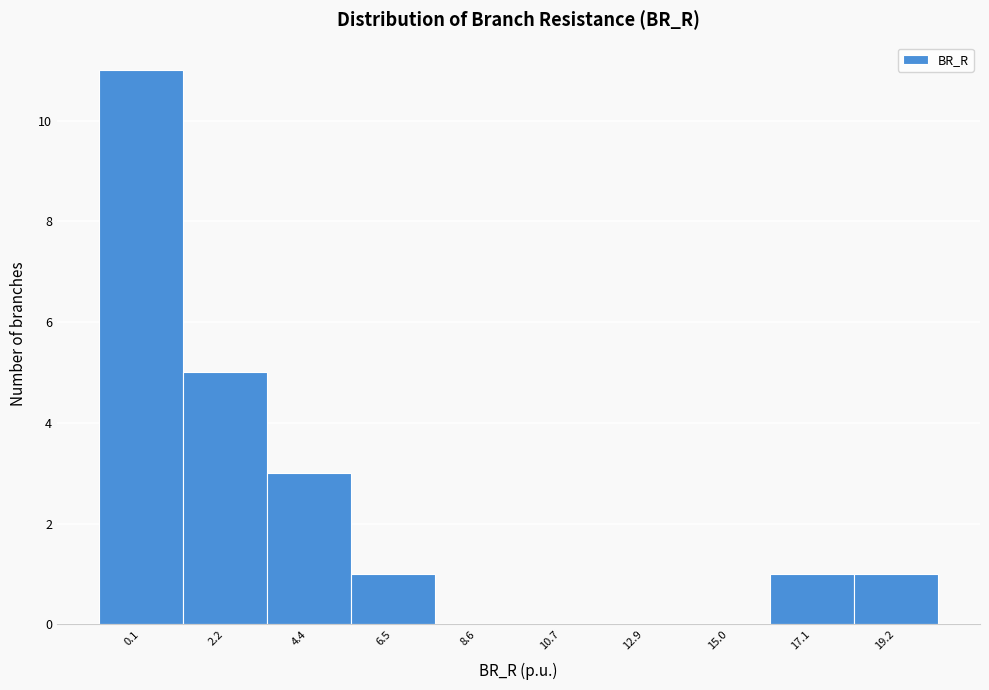

Reading left to right, transcribe all the data shown in this chart.

0.1=11	2.2=5	4.4=3	6.5=1	8.6=0	10.7=0	12.9=0	15.0=0	17.1=1	19.2=1